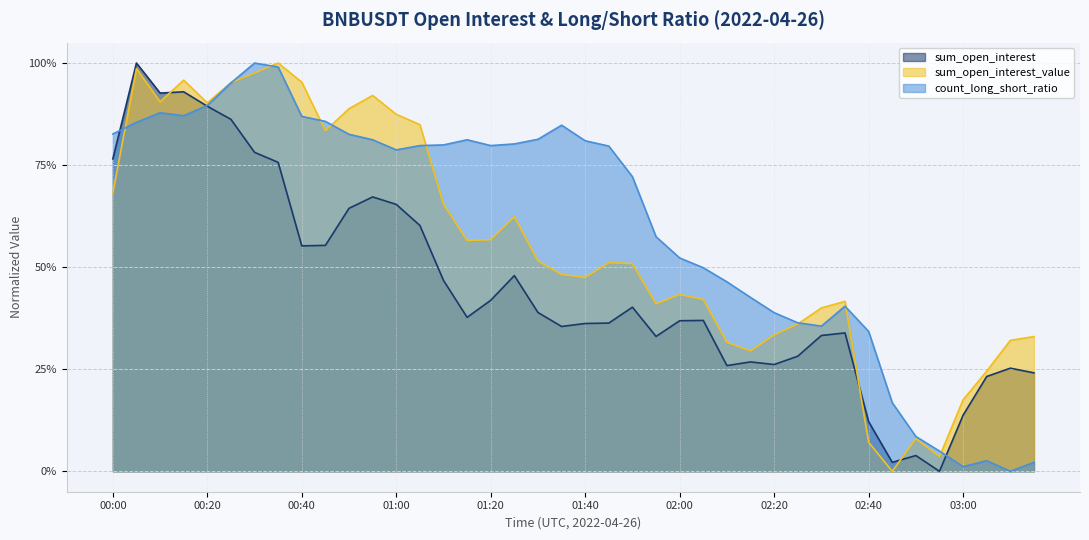

Reading left to right, list all the values displayed in this chart.

sum_open_interest: 0.8	1.0	0.9	0.9	0.9	0.9	0.8	0.8	0.6	0.6	0.6	0.7	0.7	0.6	0.5	0.4	0.4	0.5	0.4	0.4	0.4	0.4	0.4	0.3	0.4	0.4	0.3	0.3	0.3	0.3	0.3	0.3	0.1	0.0	0.0	0.0	0.1	0.2	0.3	0.2
sum_open_interest_value: 0.7	1.0	0.9	1.0	0.9	1.0	1.0	1.0	1.0	0.8	0.9	0.9	0.9	0.8	0.7	0.6	0.6	0.6	0.5	0.5	0.5	0.5	0.5	0.4	0.4	0.4	0.3	0.3	0.3	0.4	0.4	0.4	0.1	0.0	0.1	0.0	0.2	0.2	0.3	0.3
count_long_short_ratio: 0.8	0.9	0.9	0.9	0.9	1.0	1.0	1.0	0.9	0.9	0.8	0.8	0.8	0.8	0.8	0.8	0.8	0.8	0.8	0.8	0.8	0.8	0.7	0.6	0.5	0.5	0.5	0.4	0.4	0.4	0.4	0.4	0.3	0.2	0.1	0.0	0.0	0.0	0.0	0.0